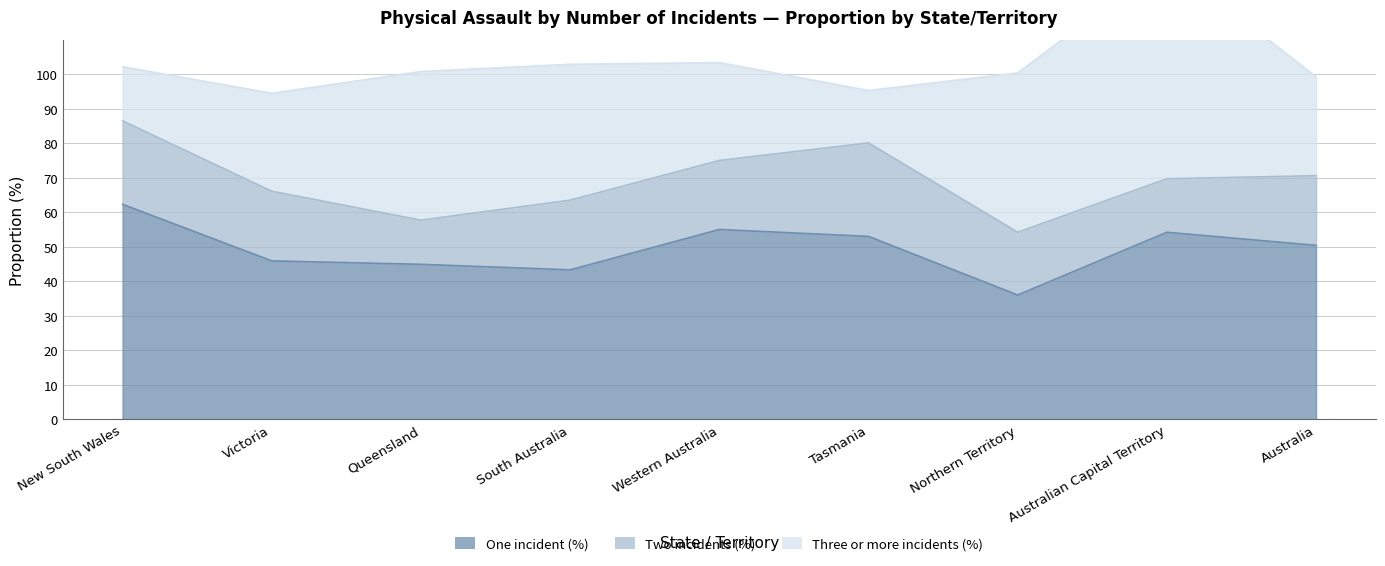

What is the label of the 5th point from the left?

Western Australia